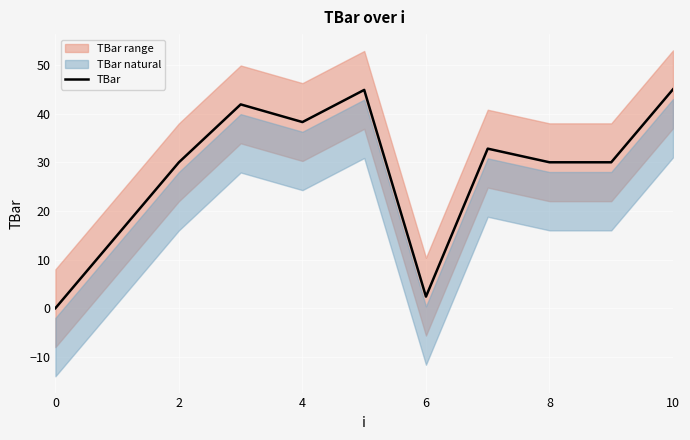

What is the maximum value for TBar?

45.0